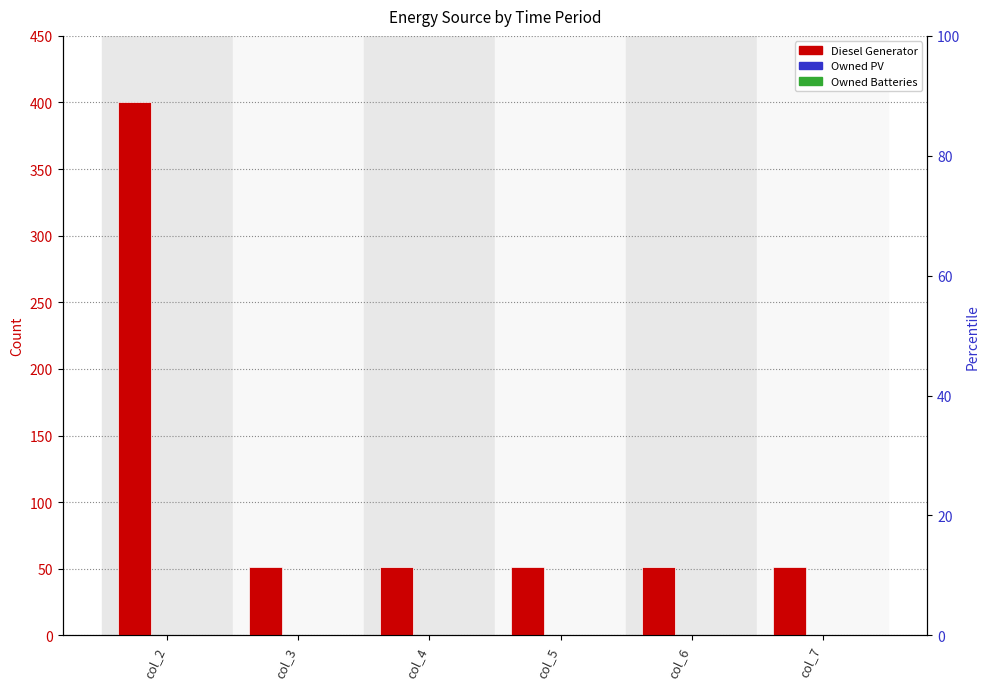

Rank the series by their maximum value, from lowest to highest.

Owned PV, Owned Batteries, Diesel Generator